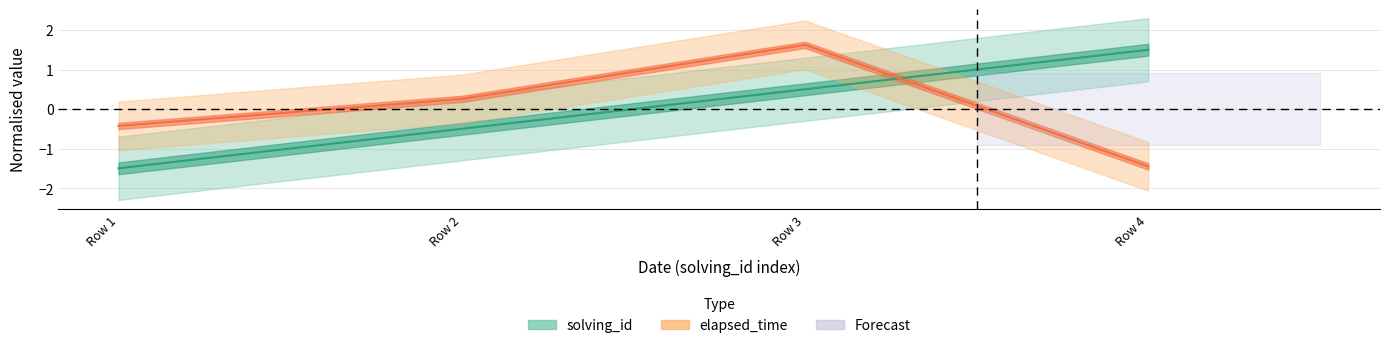

Does the chart have visible grid lines?

Yes